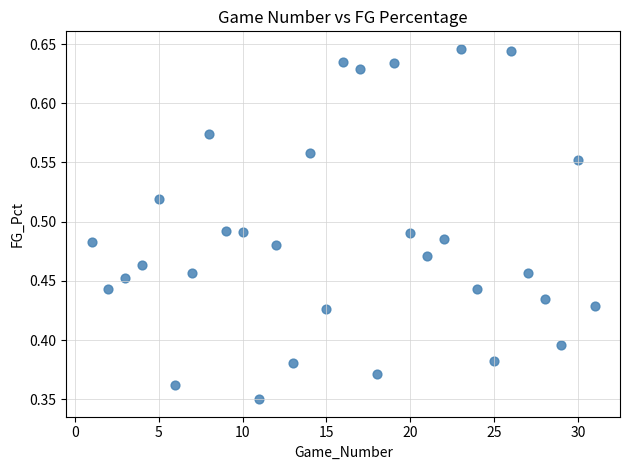

What is the range of X values (max minus min)?

30.0